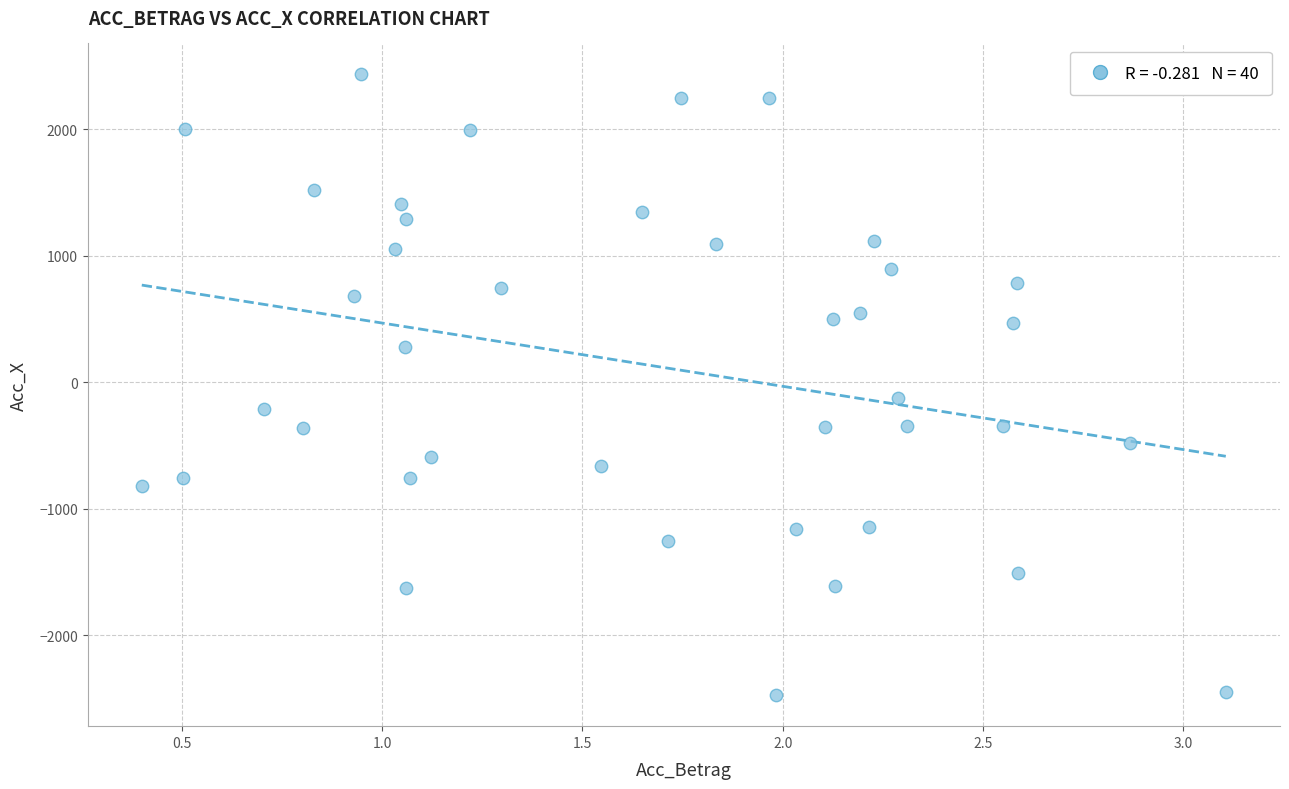

What is the range of Y values (max minus min)?

4902.3